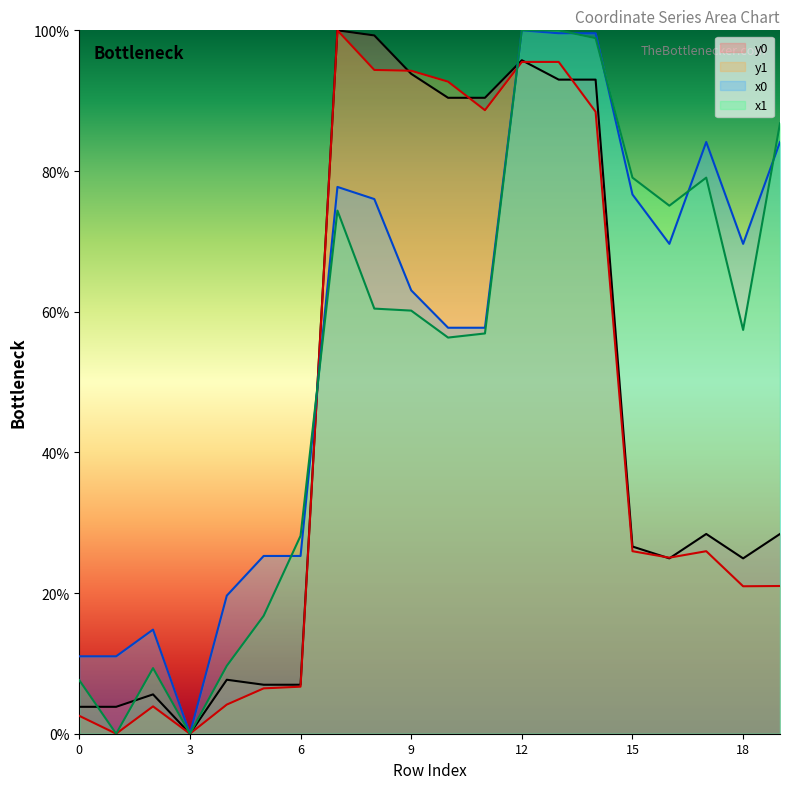

True or false: y0 and y1 intersect in this chart.

True